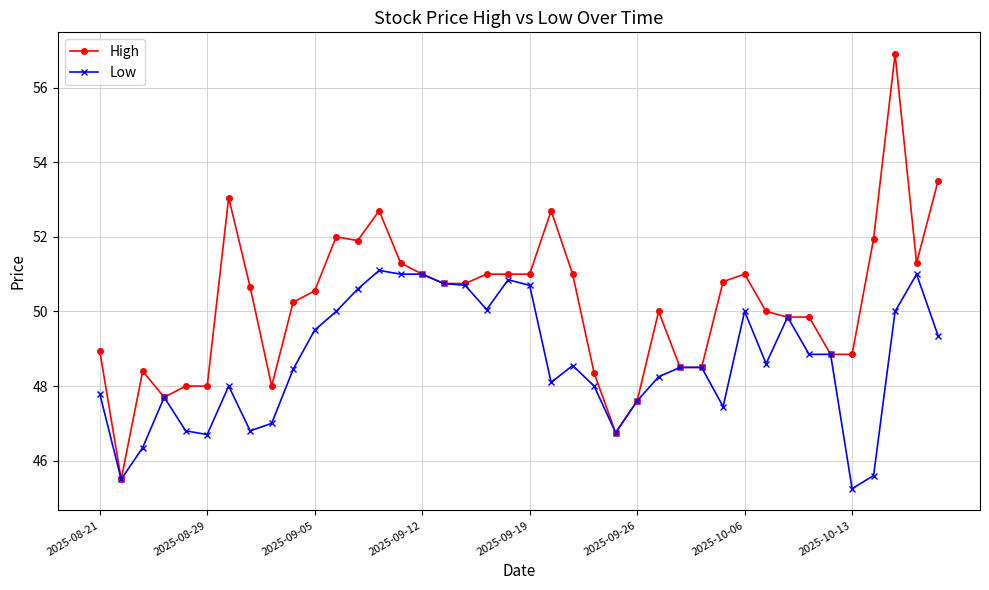

What is the value of the High point at the 21st from the left?

51.0